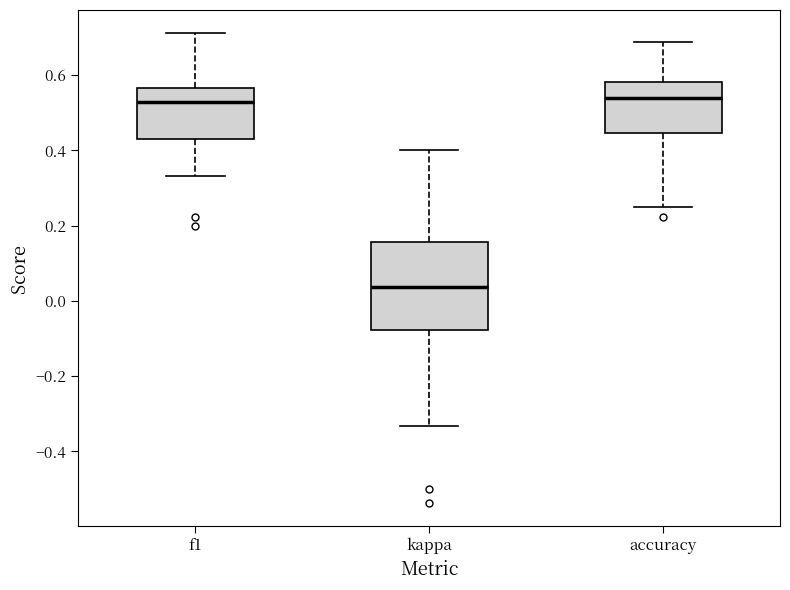

Reading left to right, read every box against the y-axis: the position of its median line, the range the box covers, and the ends of its whiskers. The values are not printed on the chart, so give them approximately, as read against the axis.

f1: median 0.52, box 0.44 to 0.56, whiskers 0.34 to 0.72
kappa: median 0.04, box -0.08 to 0.16, whiskers -0.34 to 0.40
accuracy: median 0.54, box 0.44 to 0.58, whiskers 0.26 to 0.68